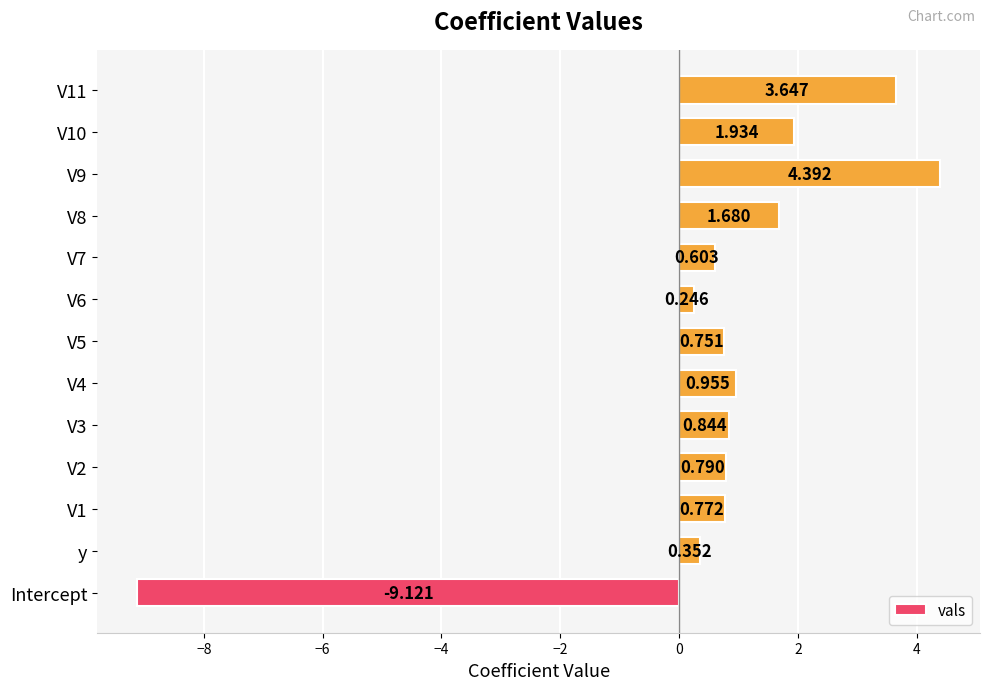

List the labels in order of value, smallest first.

Intercept, V6, y, V7, V5, V1, V2, V3, V4, V8, V10, V11, V9